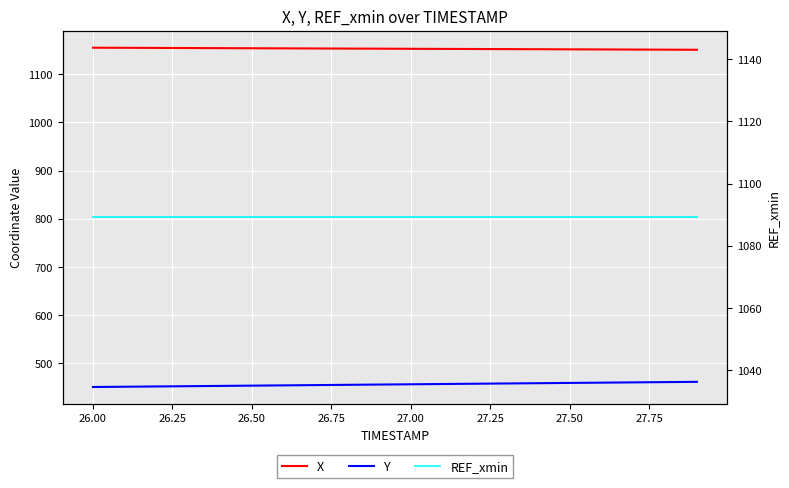

Is it true that Y equals 792.8 at 18?

False